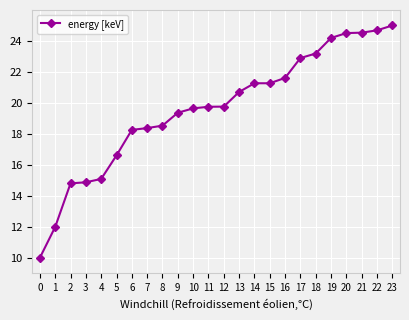

Where does the data first go above 19?

9